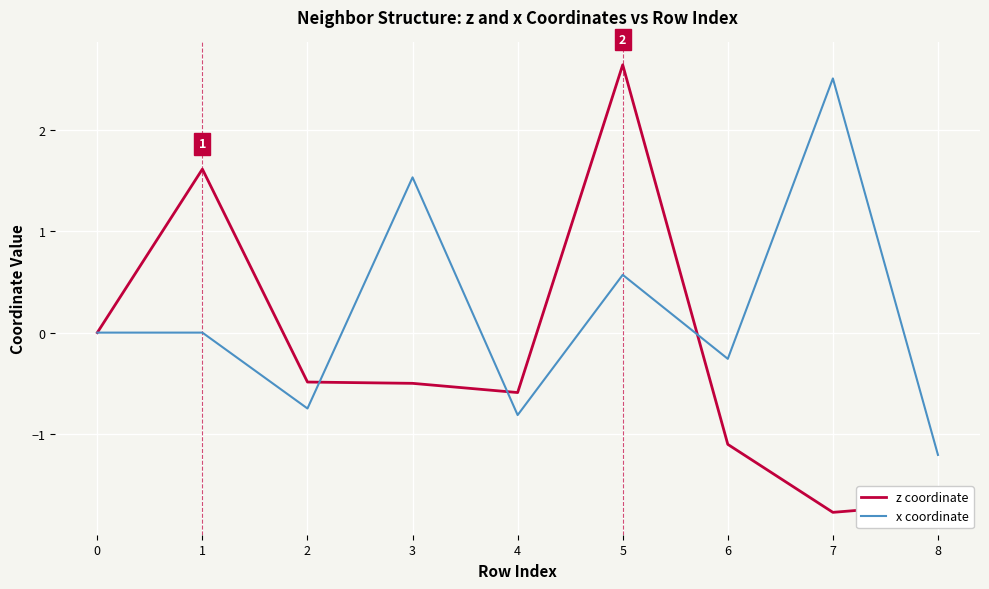

Is the value of x coordinate at 6 greater than the value of z coordinate at 2?

Yes